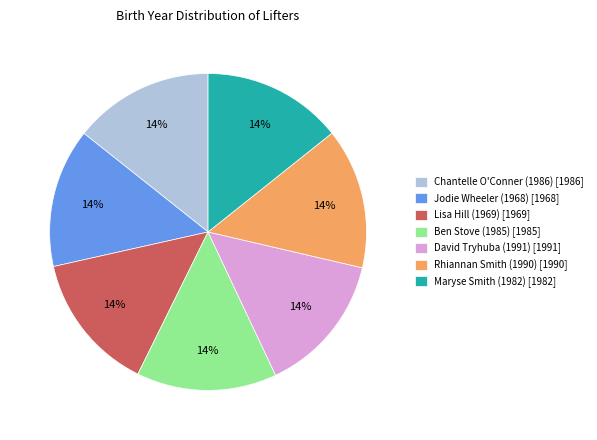

What is the ratio of the value at Ben Stove (1985) to the value at David Tryhuba (1991)?

1.0